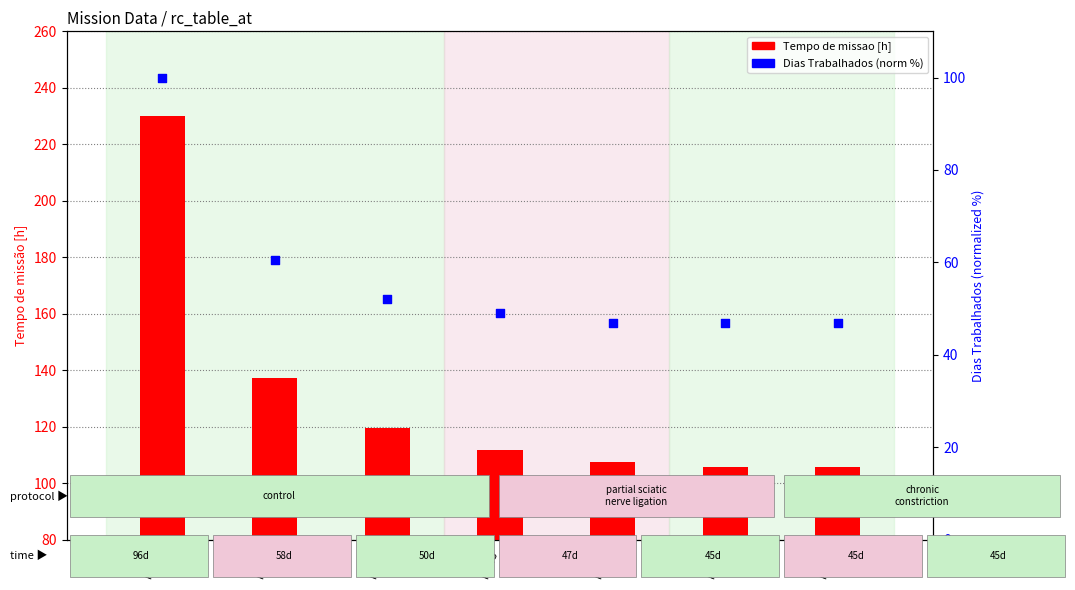

Which series contains the highest Y value?

Tempo de missao [h]